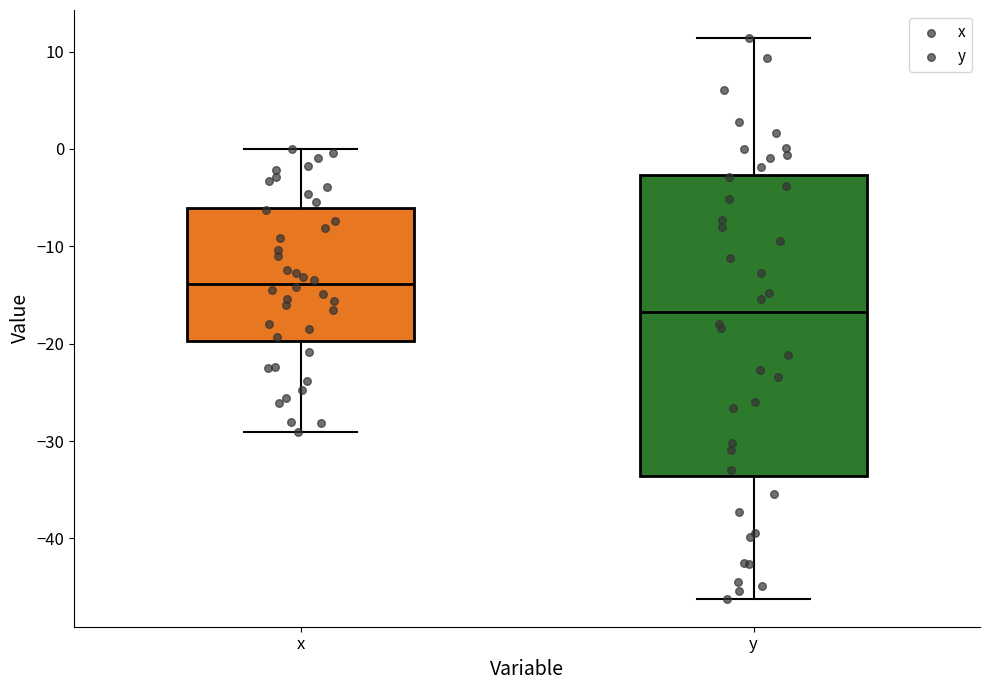

Reading left to right, read every box against the y-axis: the position of its median line, the range the box covers, and the ends of its whiskers. The values are not printed on the chart, so give them approximately, as read against the axis.

x: median -14, box -20 to -6, whiskers -29 to 0
y: median -17, box -34 to -3, whiskers -46 to 11